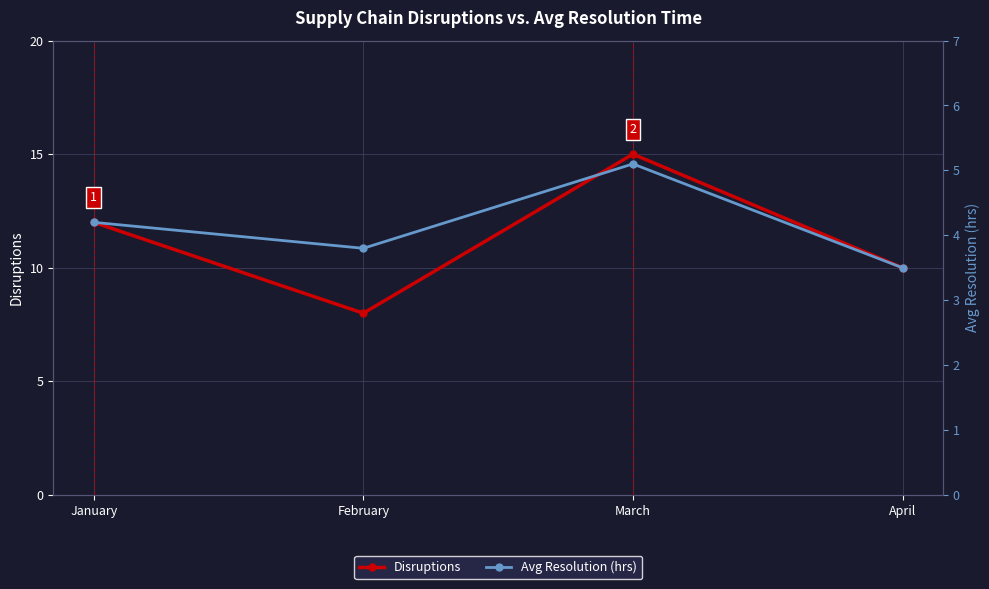

At which category is the sum across all series the highest?

March